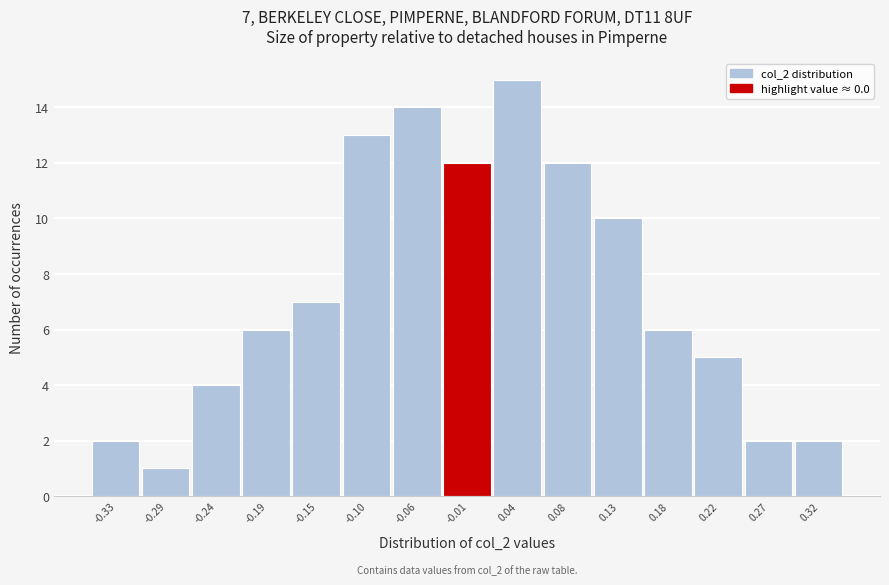

Over which range of the x-axis is the bar tallest?

0.015 to 0.060